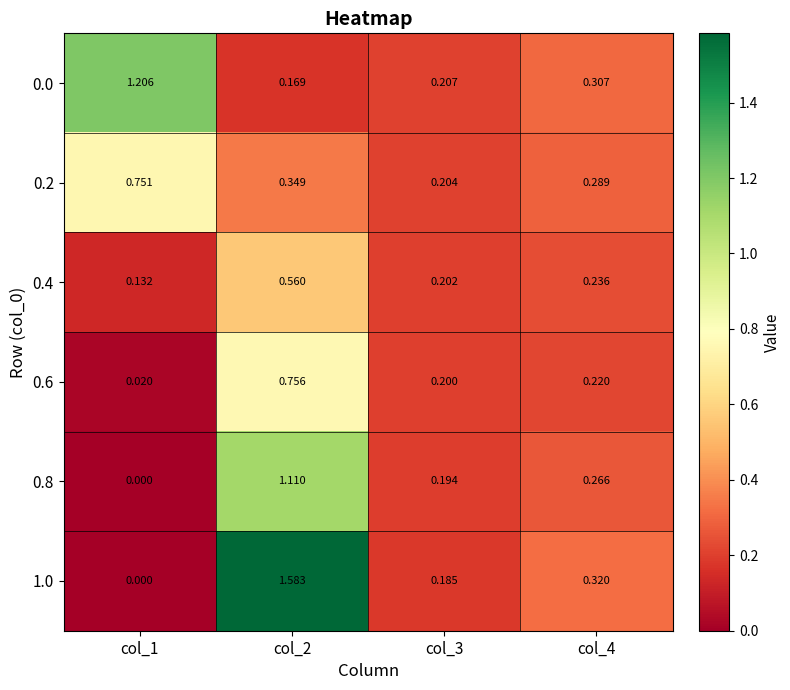

Is the value of 0.6 at col_1 greater than the value of 1.0 at col_3?

No